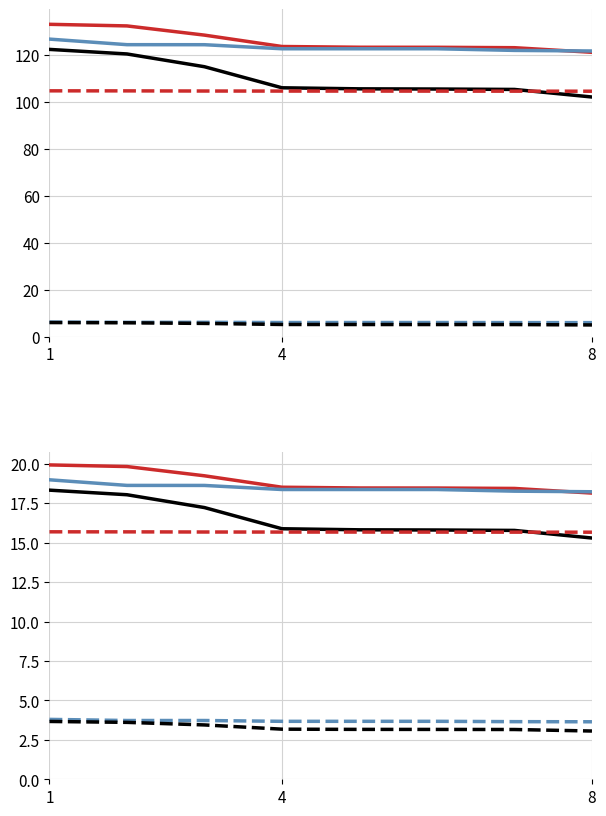

Reading left to right, list all the values displayed in this chart.

avg: 19.9	19.8	19.2	18.5	18.5	18.5	18.4	18.1
max: 19.0	18.6	18.6	18.4	18.4	18.4	18.3	18.2
sum: 18.3	18.0	17.2	15.9	15.8	15.8	15.8	15.3
count: 15.7	15.7	15.7	15.7	15.7	15.7	15.7	15.7
max_d: 3.8	3.7	3.7	3.7	3.7	3.7	3.7	3.6
sum_d: 3.7	3.6	3.4	3.2	3.2	3.2	3.2	3.1